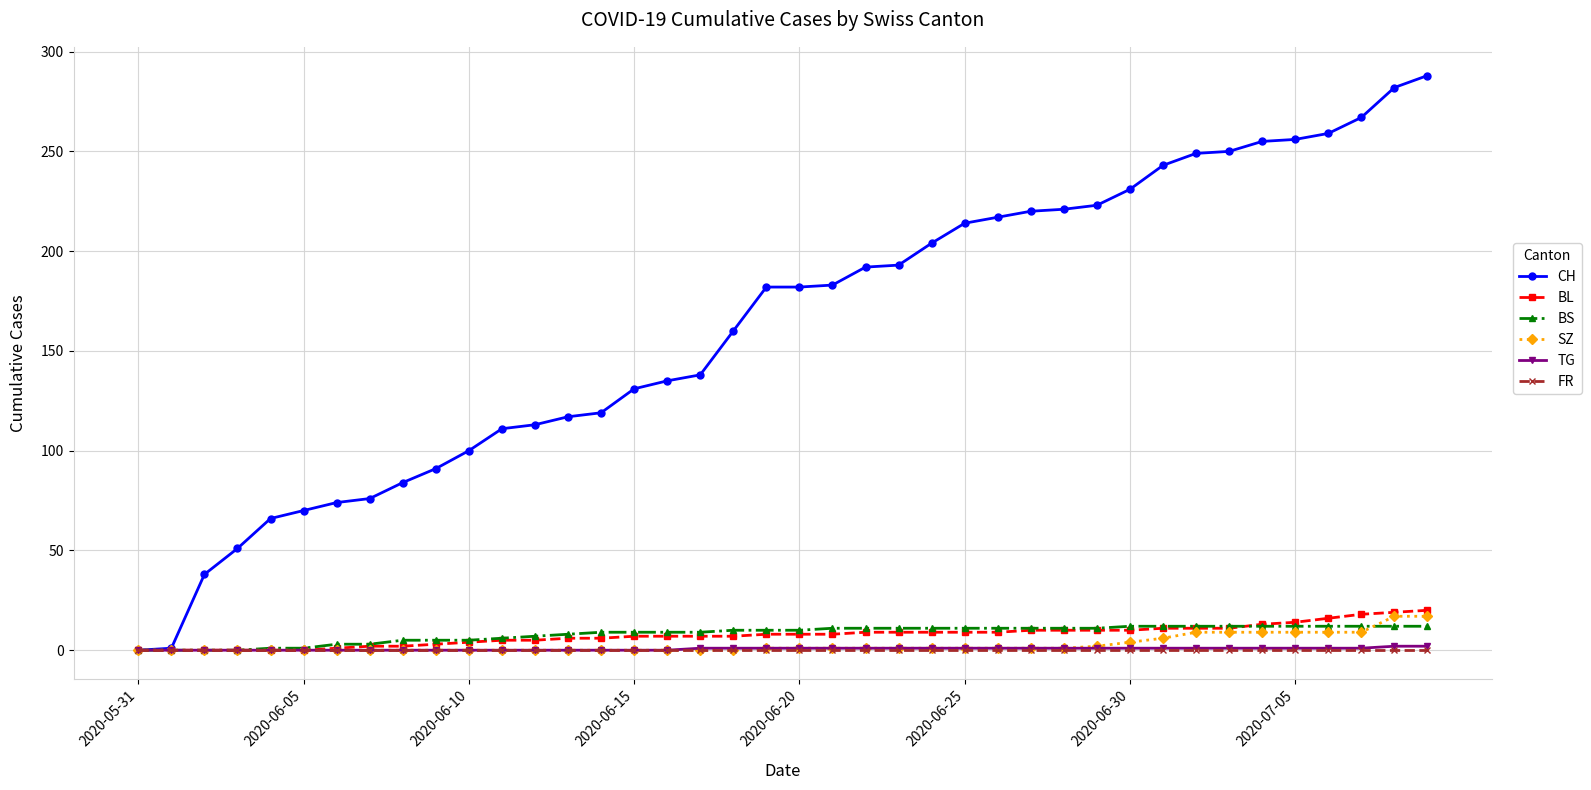

Which series has the largest total across all categories?

CH